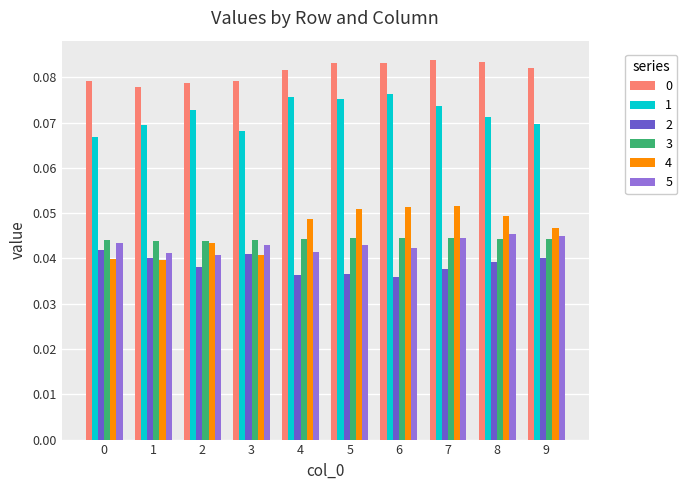

What is the total value across all series at 6?

0.3